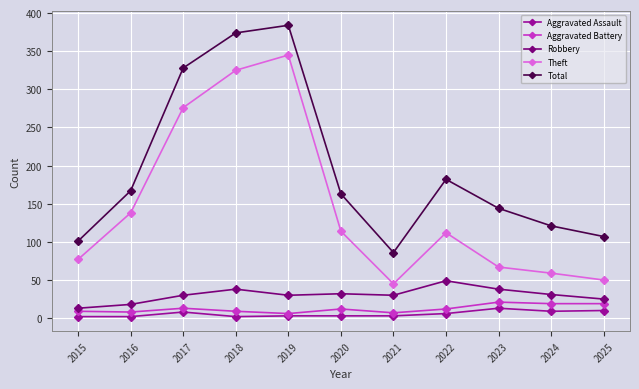

True or false: Aggravated Battery and Robbery intersect in this chart.

False